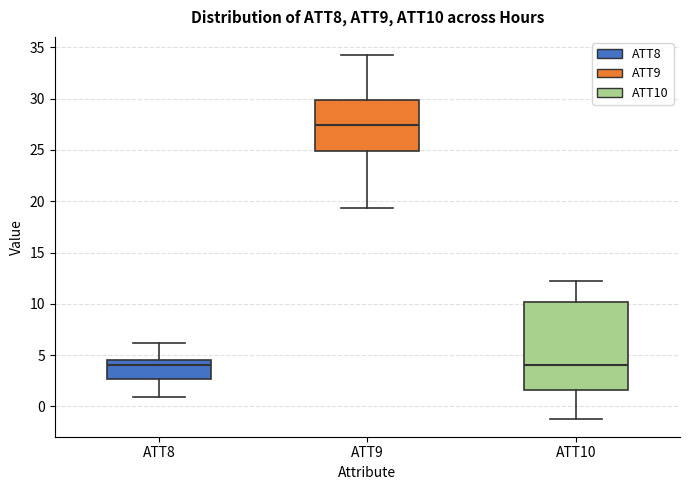

Where does the lower whisker of the box for ATT9 end on the y-axis? The values are not printed on the chart, so give them approximately, as read against the axis.

19.5